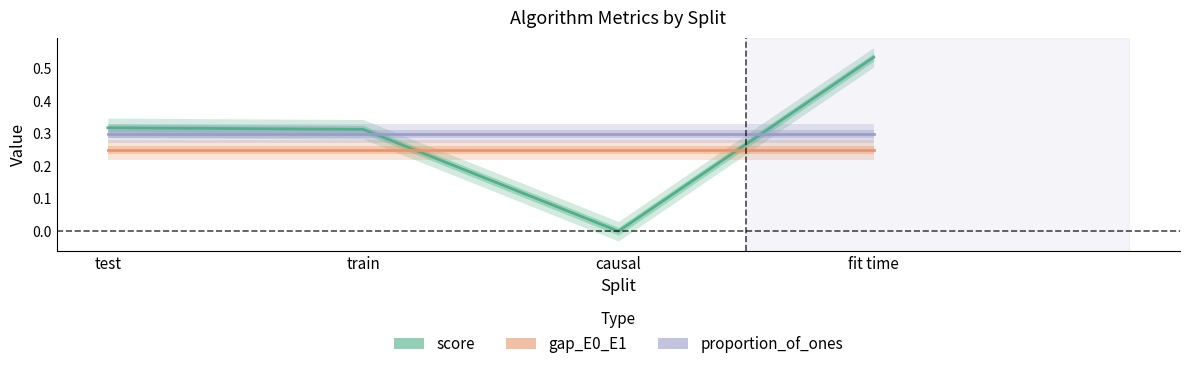

Does the chart have visible grid lines?

No